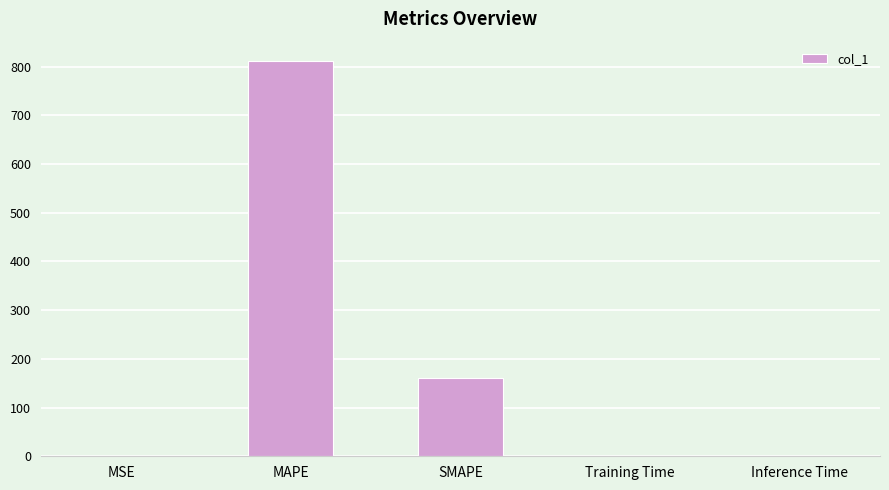

The chart shows a value of 107.0 at SMAPE. True or false?

False